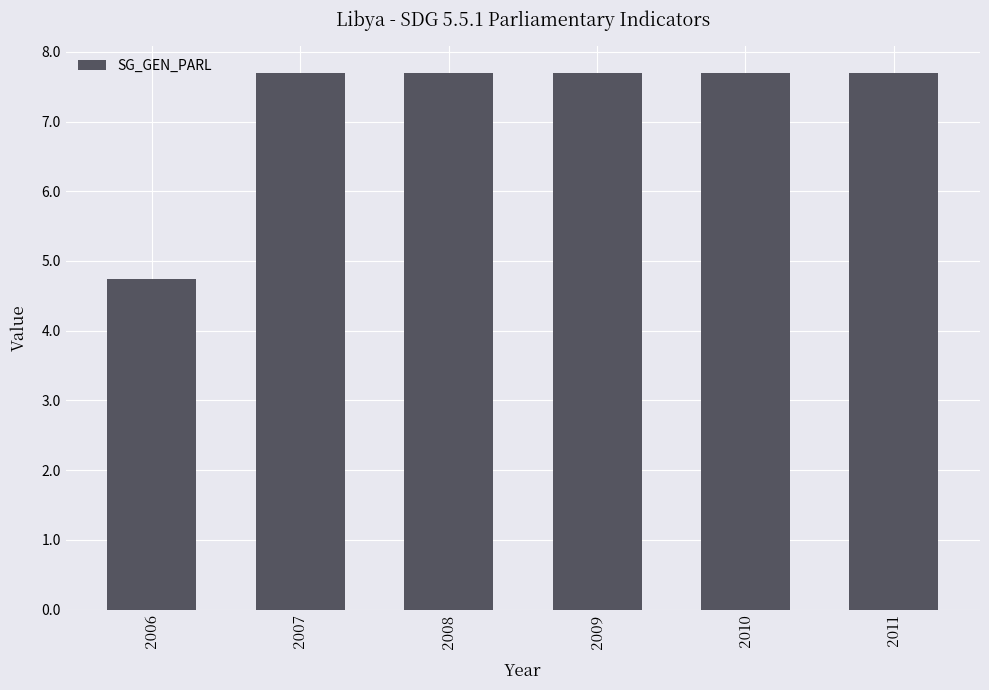

What value does the data have at 2010?

7.7